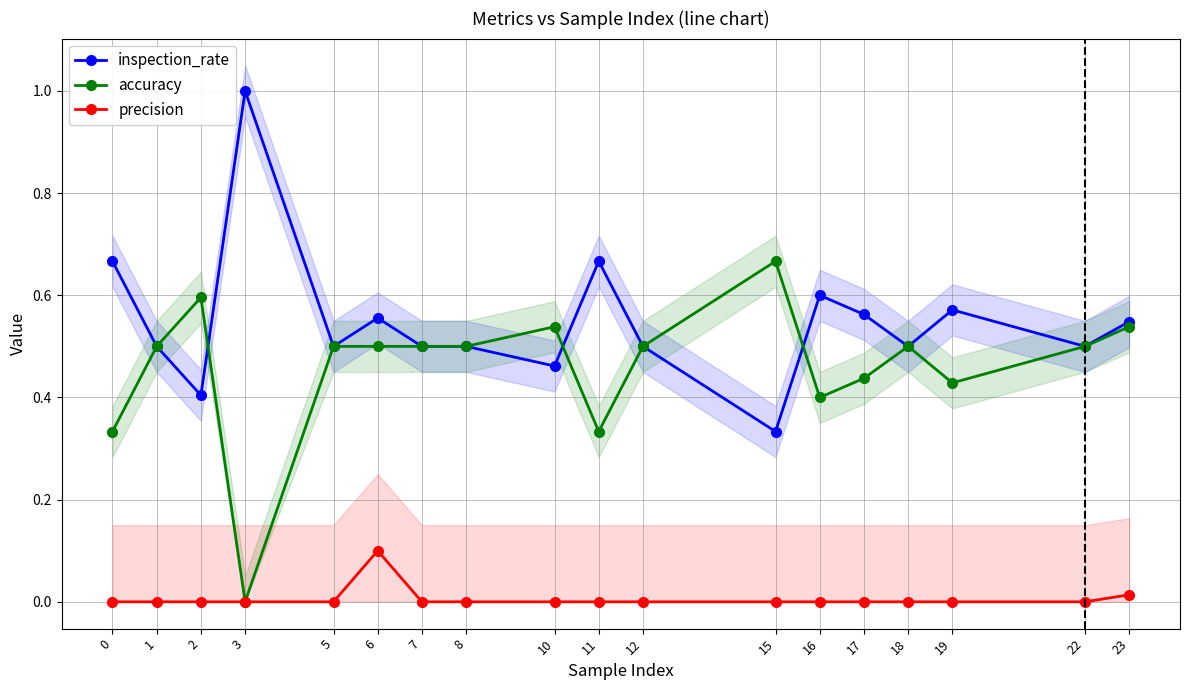

Between which two adjacent categories do accuracy and inspection_rate first intersect?

2 and 3